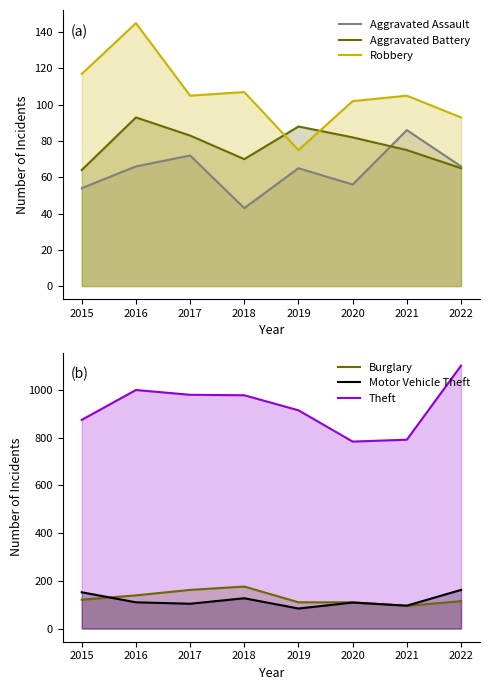

Which has a higher value, 2019 or 2016?

2016